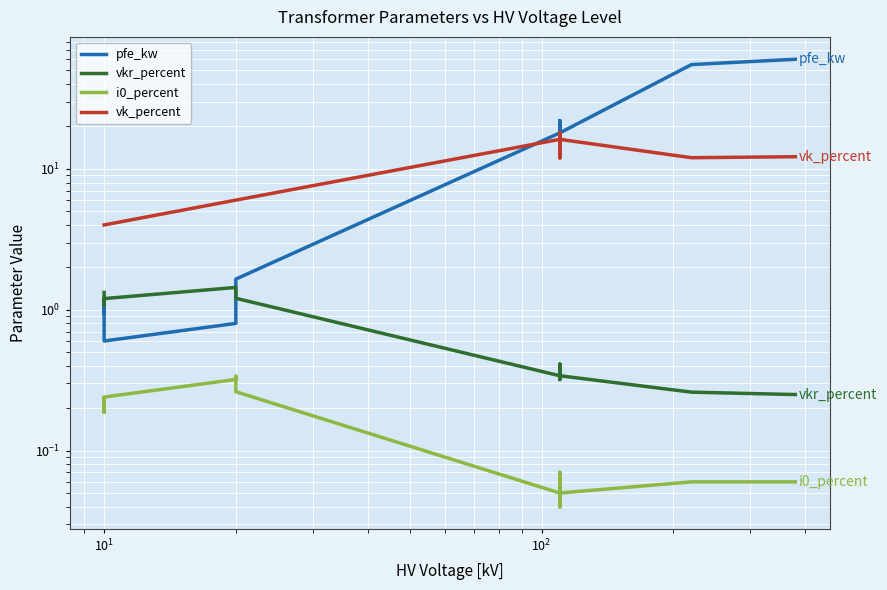

What is the difference between the maximum and minimum values in the i0_percent series?

0.3